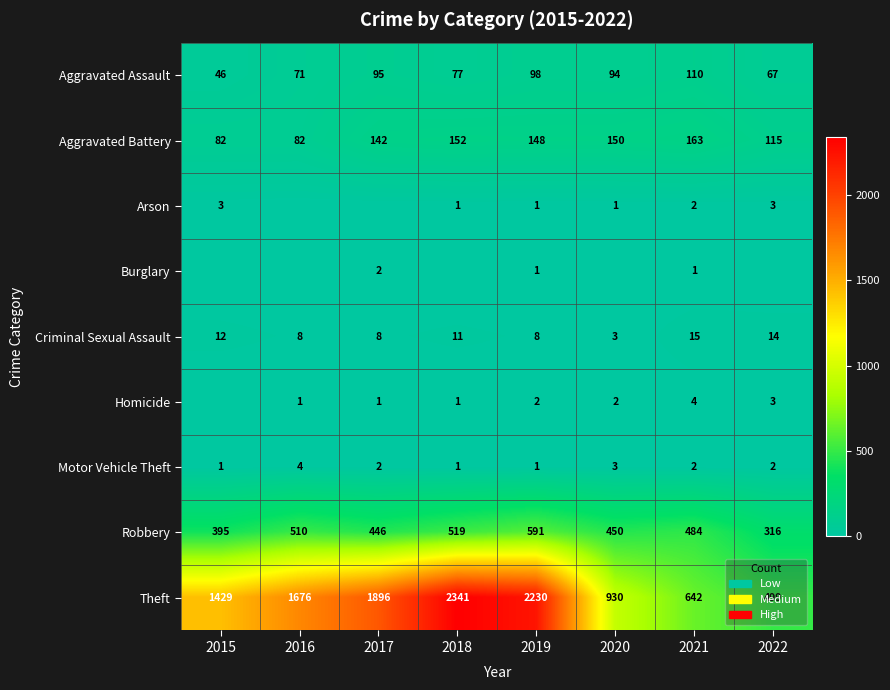

At which label does Aggravated Battery first exceed 148?

2018